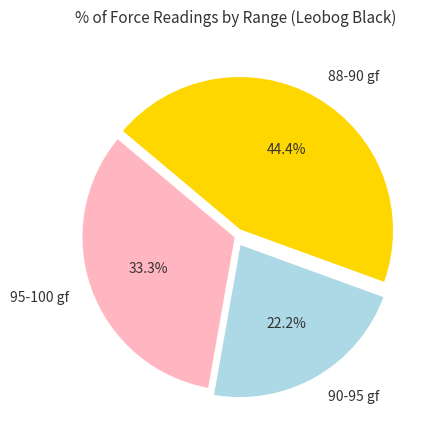

Rank the categories by value from lowest to highest.

90-95 gf, 95-100 gf, 88-90 gf